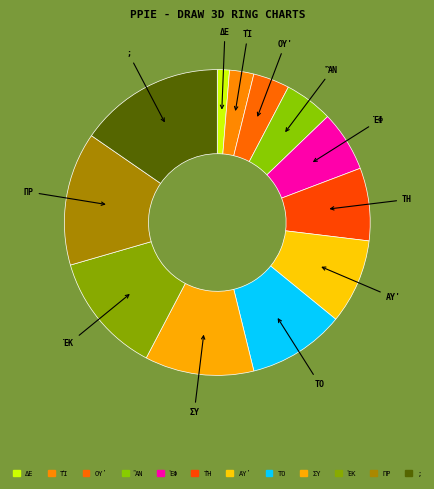

How many slices are in this pie chart?

12